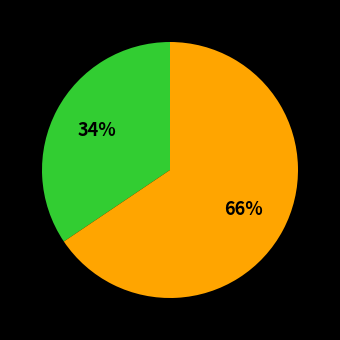

Is there a majority slice in this chart?

Yes